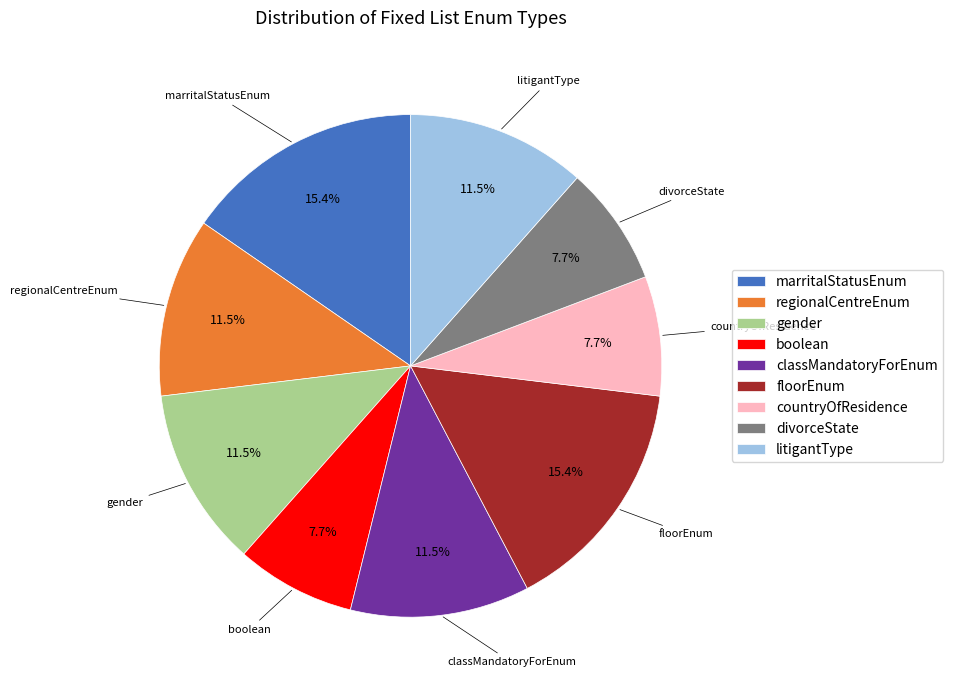

Does any single category account for the majority?

No